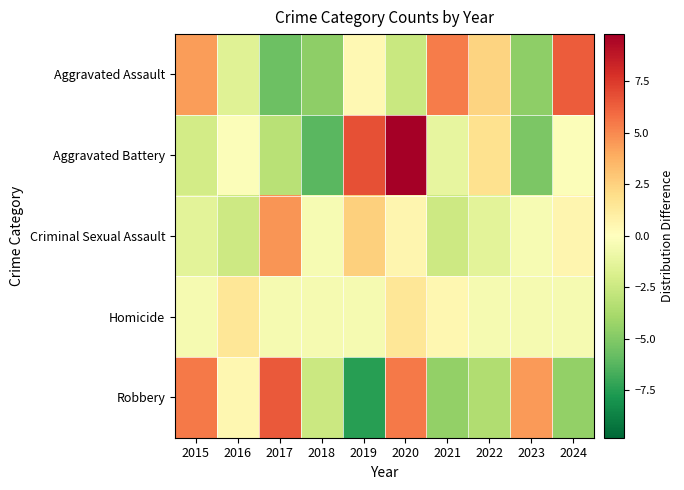

Reading left to right, transcribe all the data shown in this chart.

Aggravated Assault: 2015=4.4	2016=-1.6	2017=-5.6	2018=-4.6	2019=0.4	2020=-2.6	2021=5.4	2022=2.4	2023=-4.6	2024=6.4
Aggravated Battery: 2015=-2.2	2016=-0.2	2017=-3.2	2018=-6.2	2019=6.8	2020=9.8	2021=-1.2	2022=1.8	2023=-5.2	2024=-0.2
Criminal Sexual Assault: 2015=-1.4	2016=-2.4	2017=4.6	2018=-0.4	2019=2.6	2020=0.6	2021=-2.4	2022=-1.4	2023=-0.4	2024=0.6
Homicide: 2015=-0.5	2016=1.5	2017=-0.5	2018=-0.5	2019=-0.5	2020=1.5	2021=0.5	2022=-0.5	2023=-0.5	2024=-0.5
Robbery: 2015=5.5	2016=0.5	2017=6.5	2018=-2.5	2019=-7.5	2020=5.5	2021=-4.5	2022=-3.5	2023=4.5	2024=-4.5